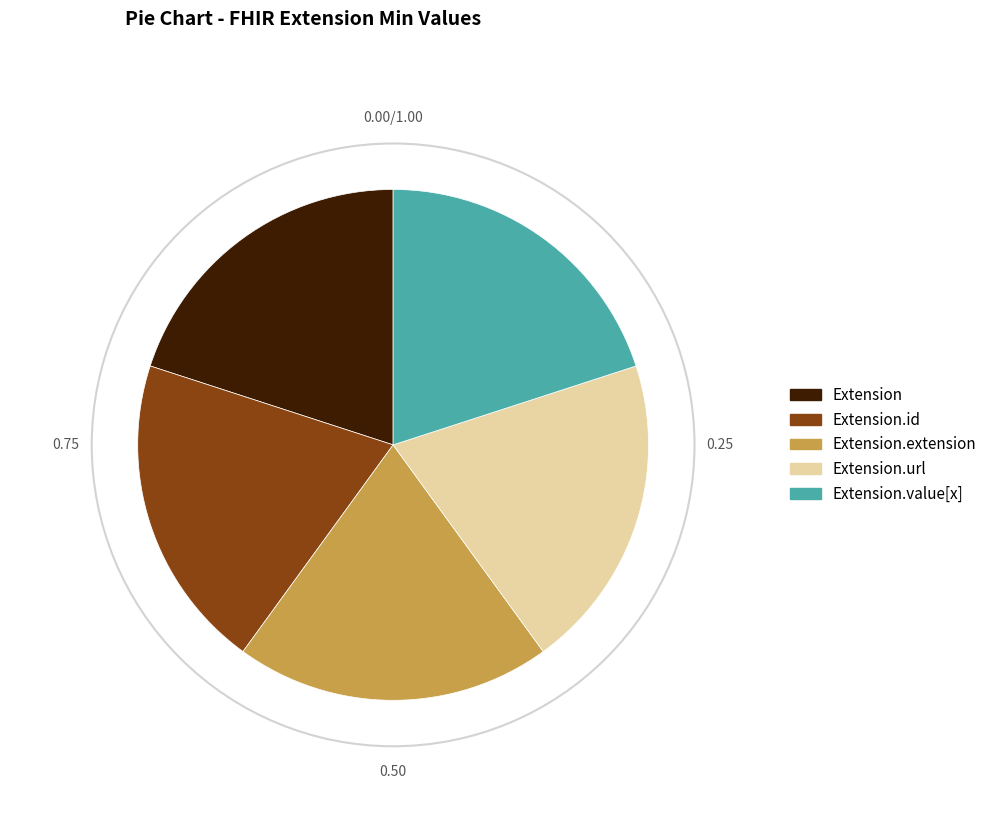

Do Extension.url and Extension.extension together represent more than half of the pie?

No